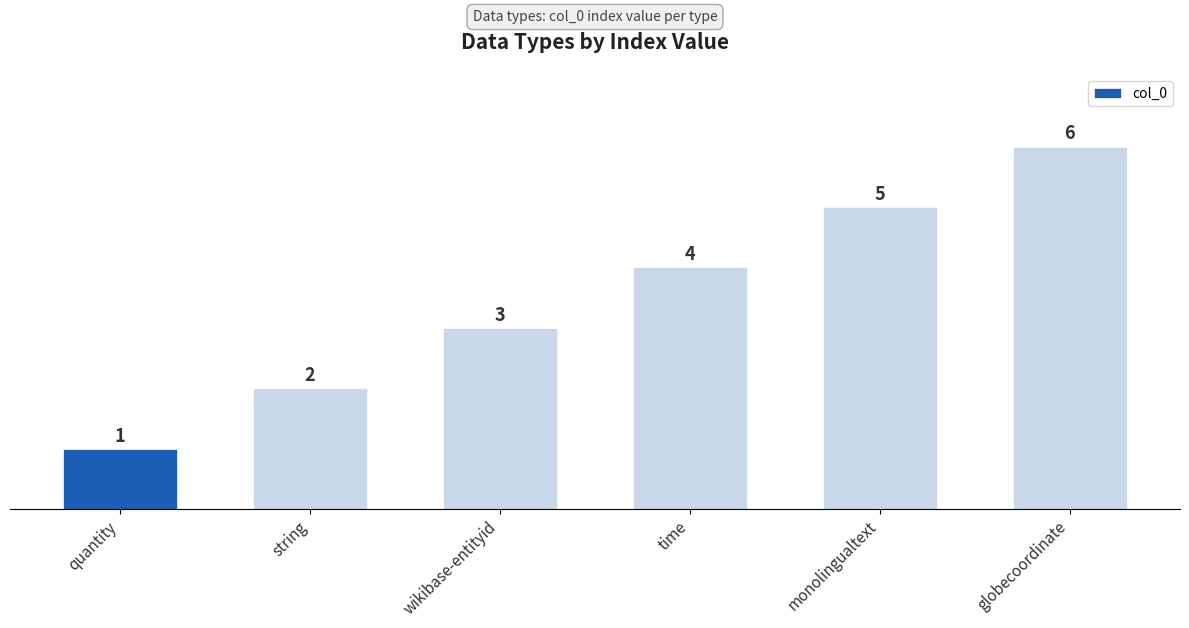

Rank the categories by value from lowest to highest.

quantity, string, wikibase-entityid, time, monolingualtext, globecoordinate